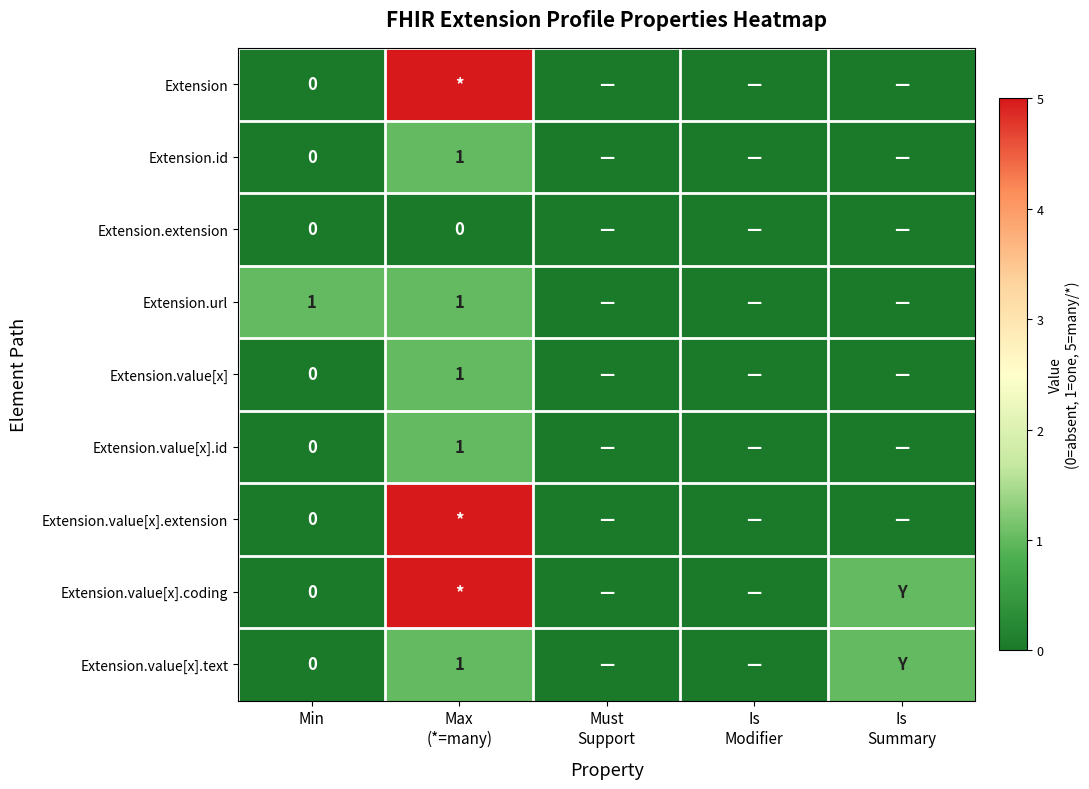

At how many categories does at least one series exceed 1?

1